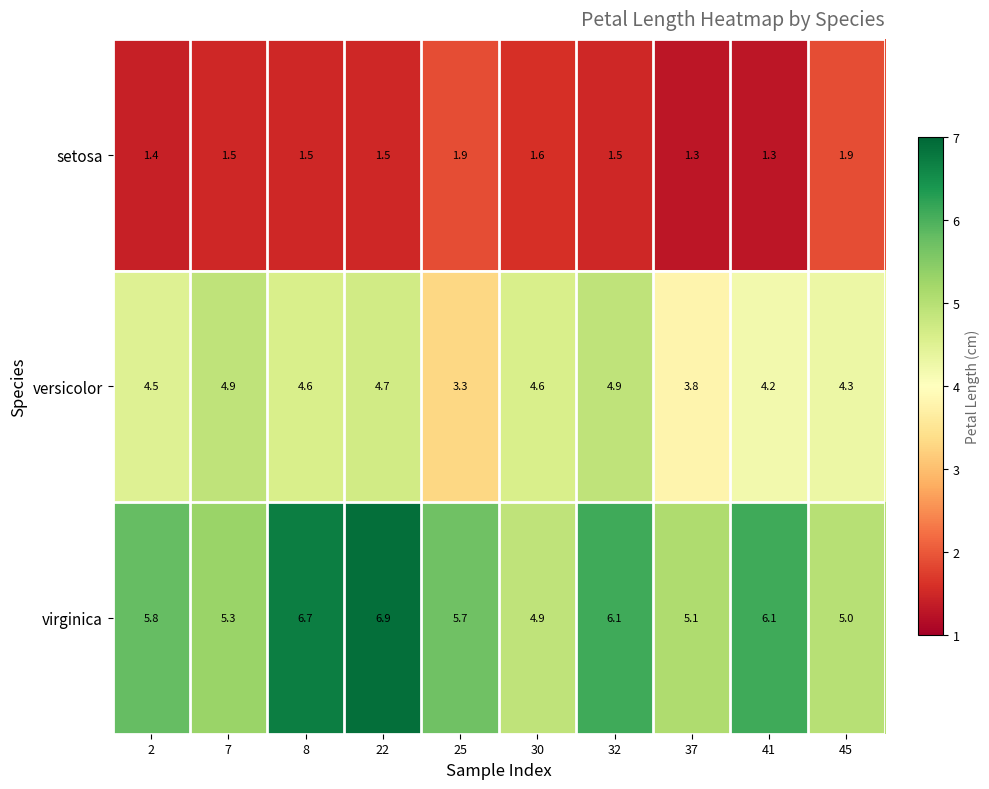

What is the greatest value displayed?

6.9